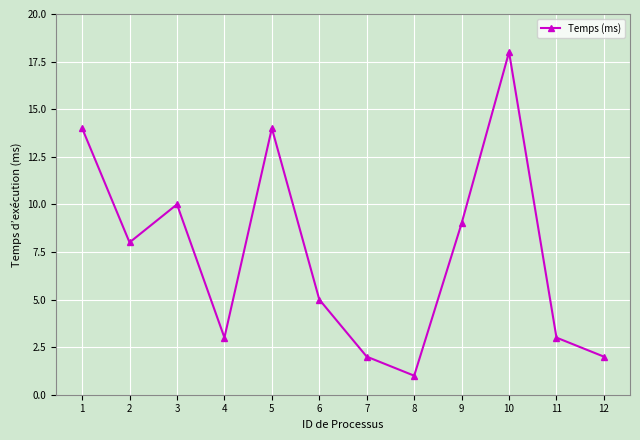

What is the ratio of the value at 12 to the value at 8?

2.0